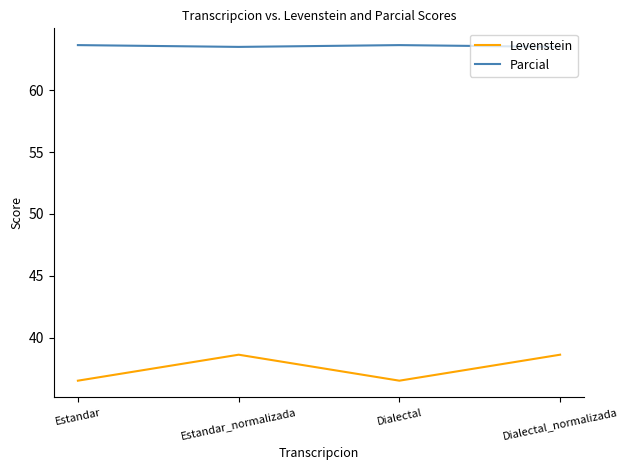

What is the difference between the highest and lowest values at Estandar?

27.1